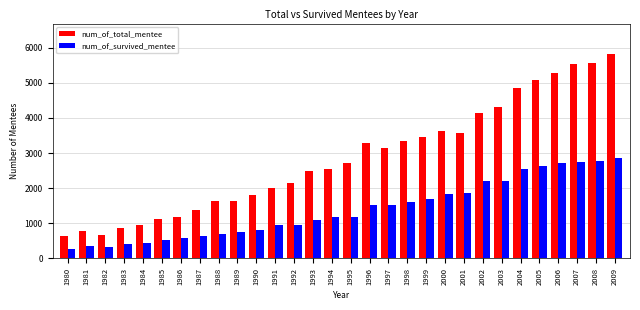

Does the chart contain any negative values?

No